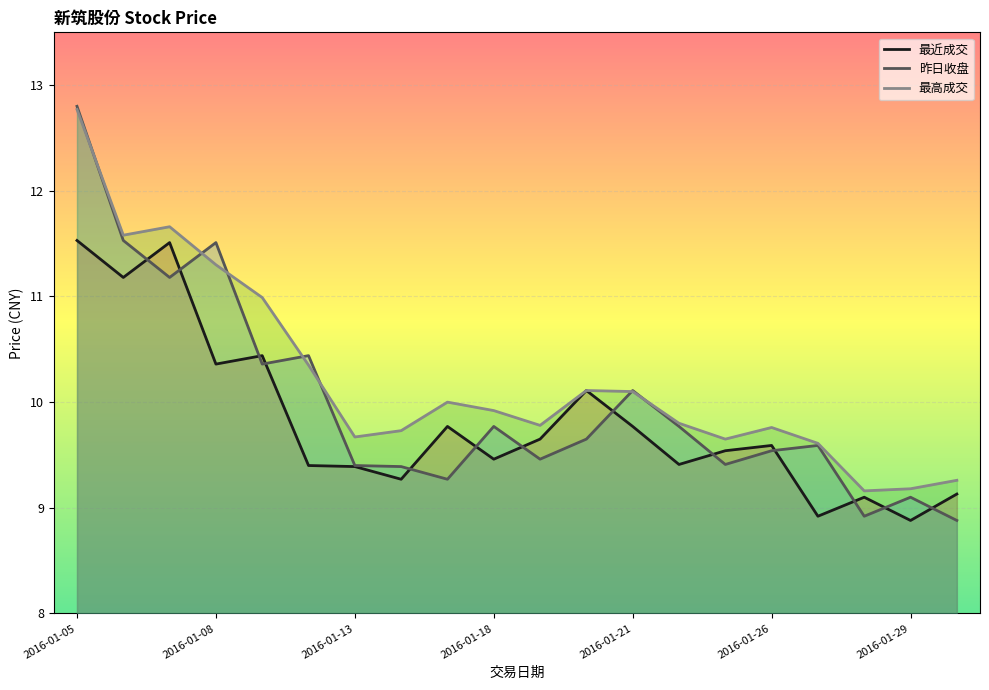

What is the total value across all series at 2016-02-01?

27.3